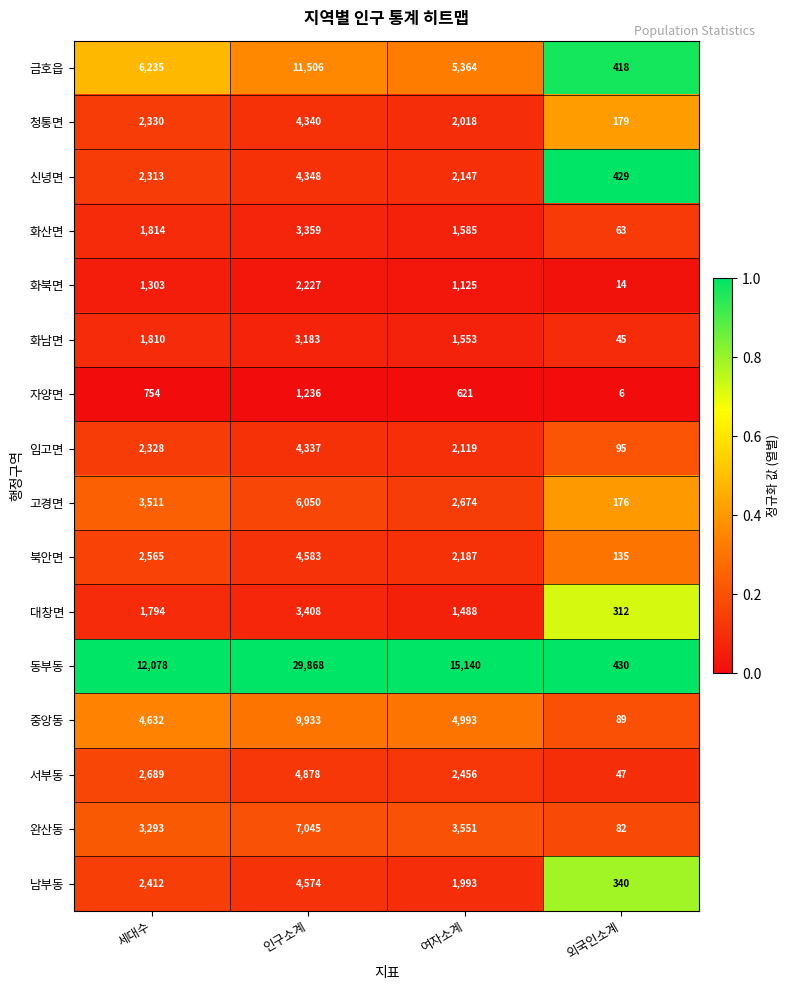

Is the value of 완산동 at 여자소계 greater than the value of 남부동 at 세대수?

Yes